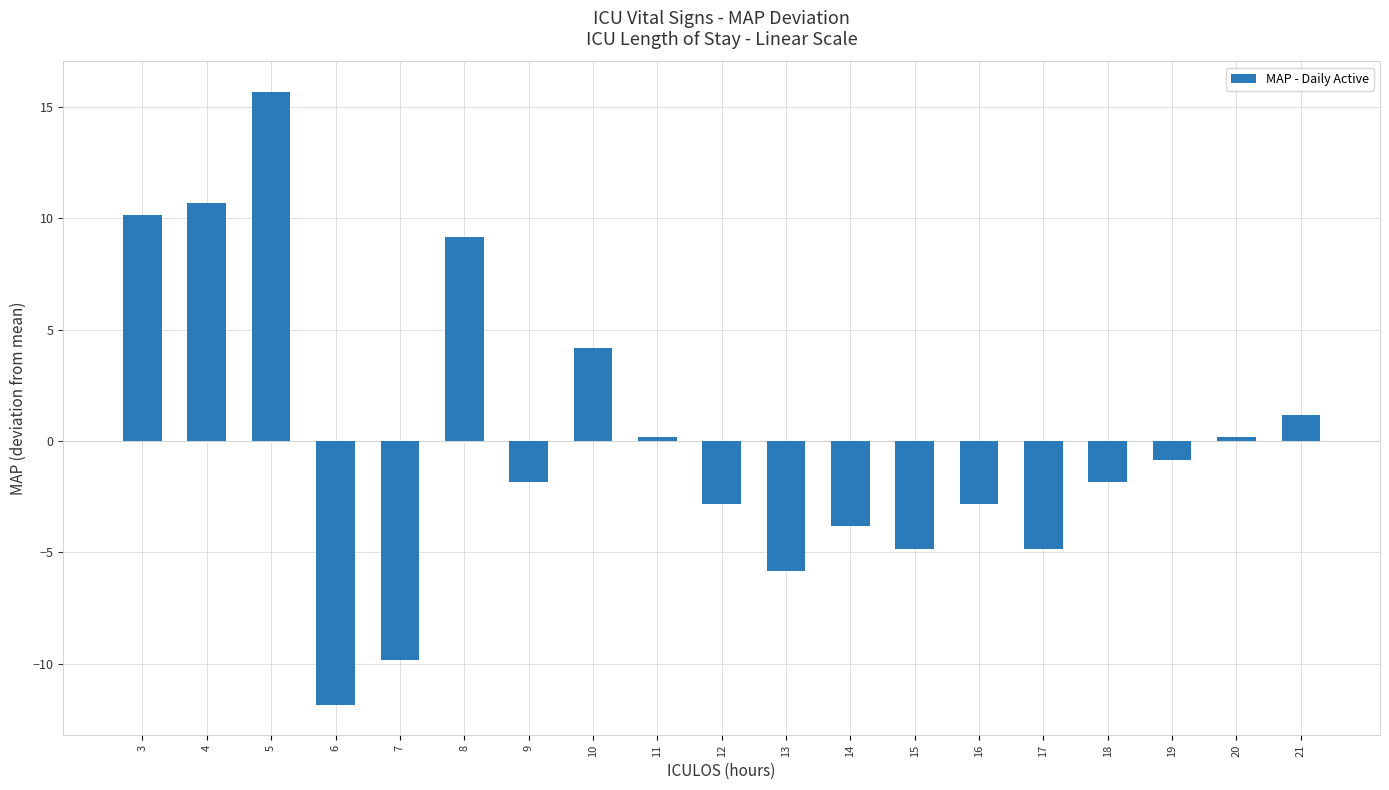

What is the value of the 1st bar from the left?

10.2